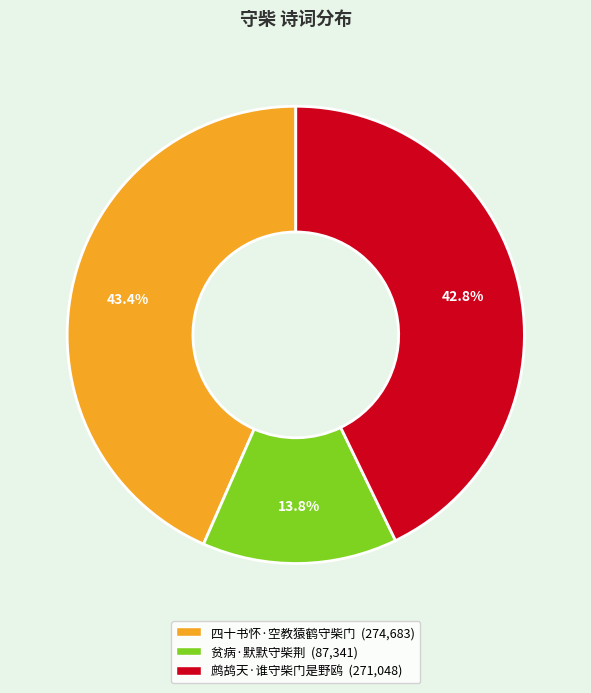

To the nearest percent, what is the difference between the 鹧鸪天·谁守柴门是野鸥 and 四十书怀·空教猿鹤守柴门 slice percentages?

1%